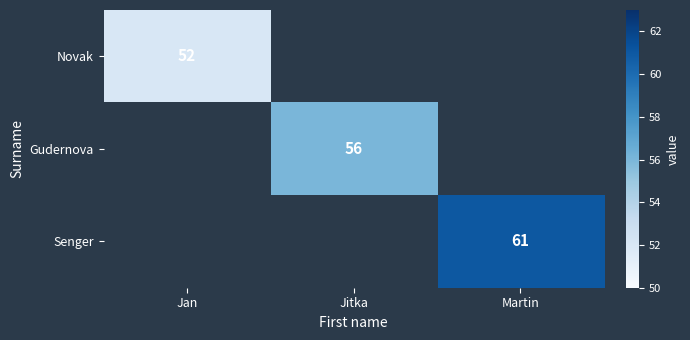

Which has a higher value, Jitka or Martin?

Martin